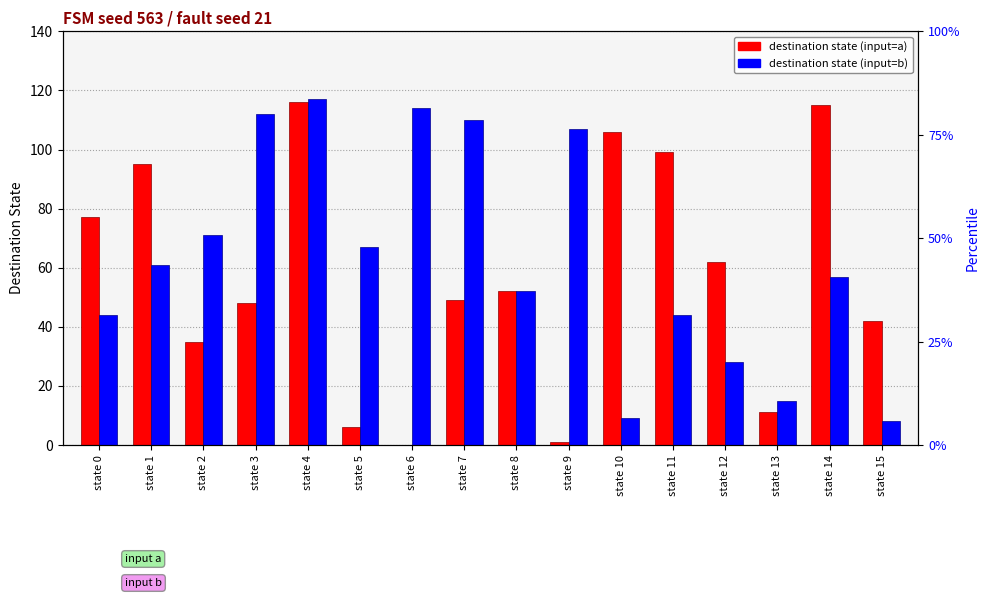

What is the difference between the maximum and minimum values in the dest_a (input=a) series?

116